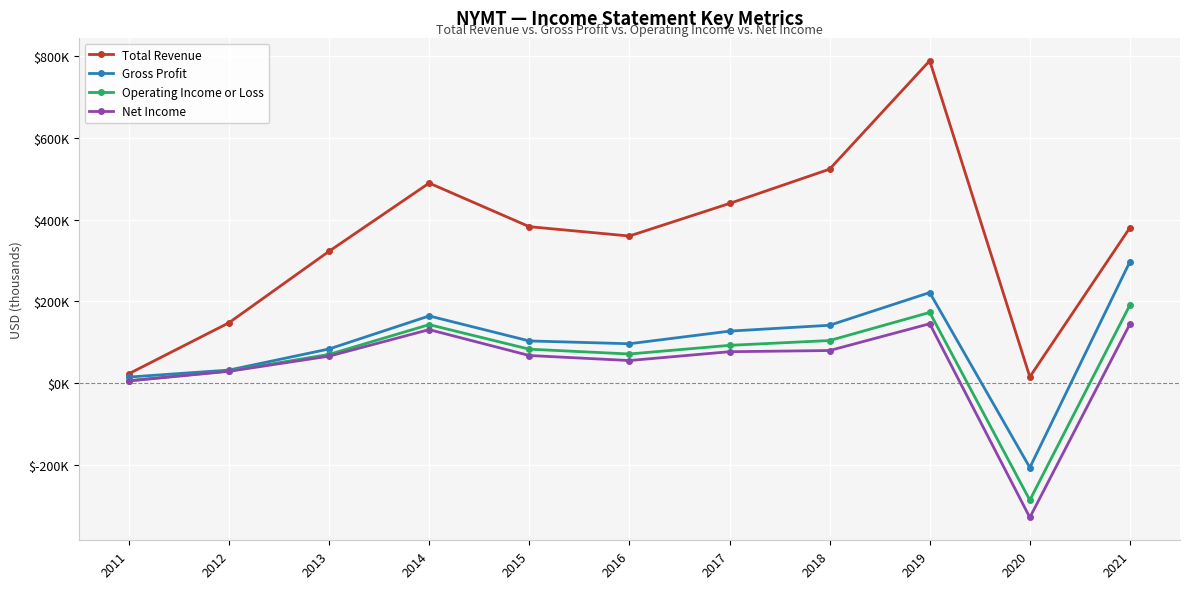

What are all the series names shown in the legend?

Total Revenue, Gross Profit, Operating Income or Loss, Net Income